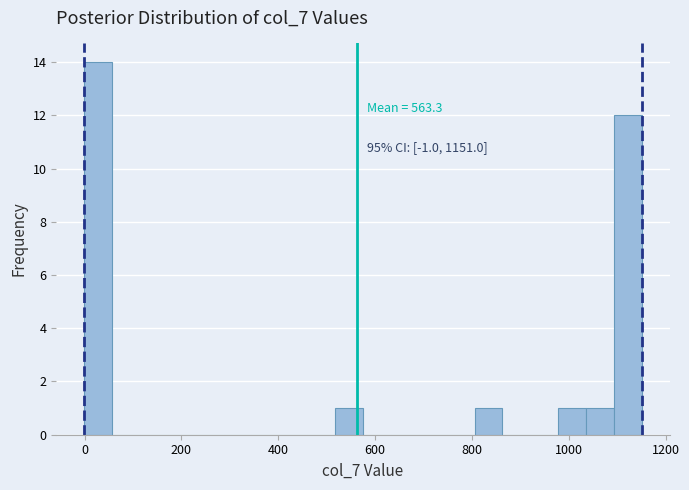

Read against the x-axis, roughly where is the centre of the tallest bar?

20